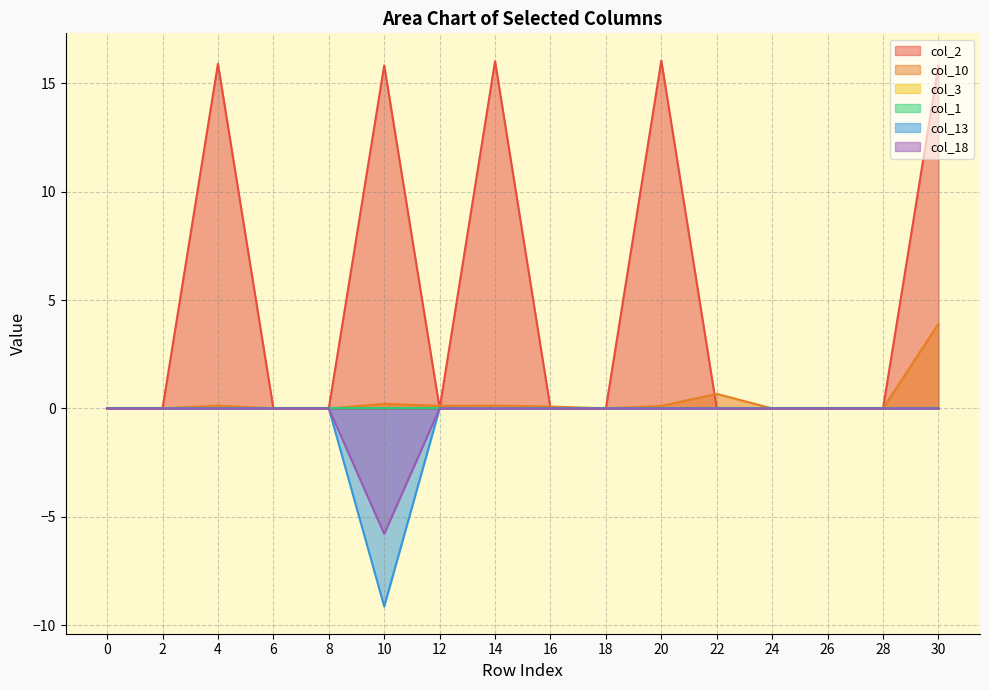

Count the number of categories in the chart.

16